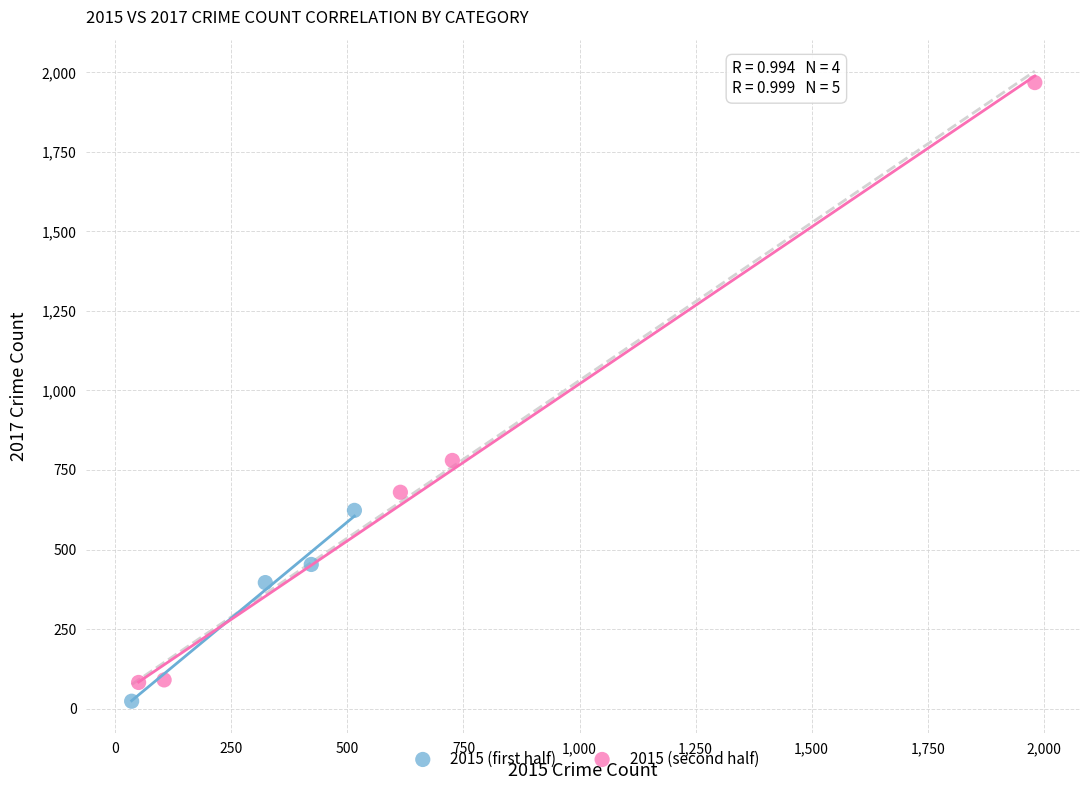

Which series reaches the minimum Y coordinate?

2015 (first half)